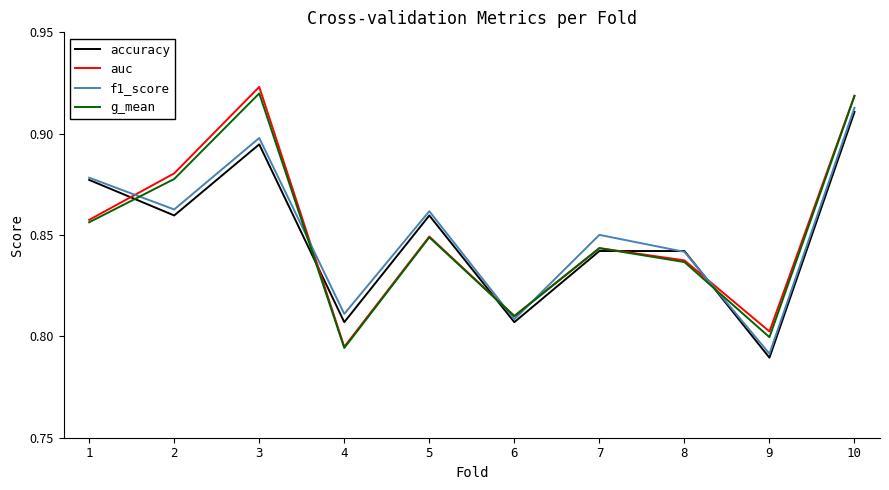

Where is the first local maximum for g_mean?

3